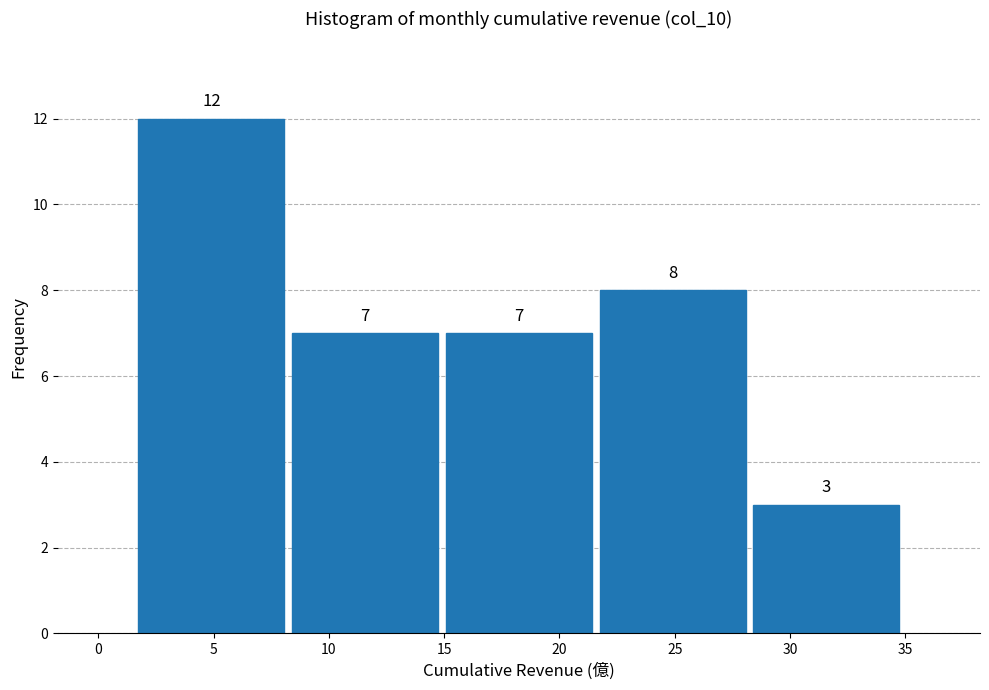

Reading left to right, list every bar in this chart as the range it spans on the x-axis followed by its height. The bar edges are not printed on the chart, so give them approximately, as read against the axis.

1.5 to 8.0: 12
8.0 to 15.0: 7
15.0 to 21.5: 7
21.5 to 28.0: 8
28.0 to 35.0: 3